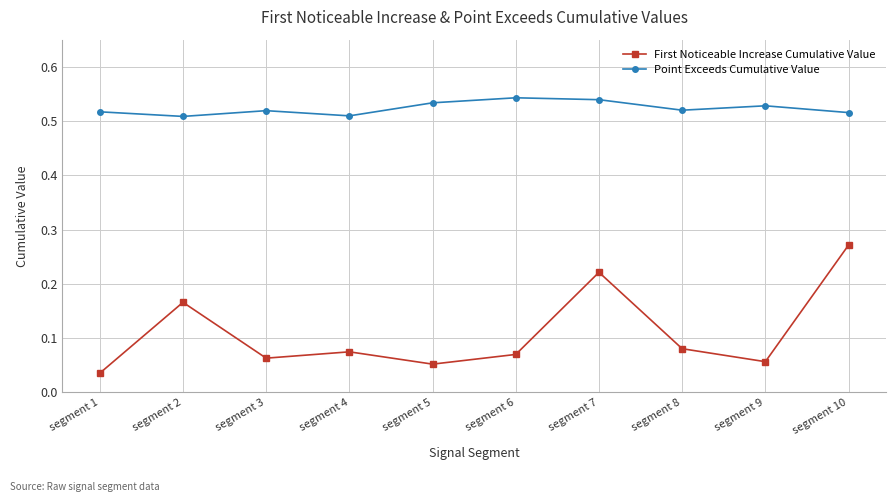

At which category does First Noticeable Increase Cumulative Value reach its first local peak?

segment 2